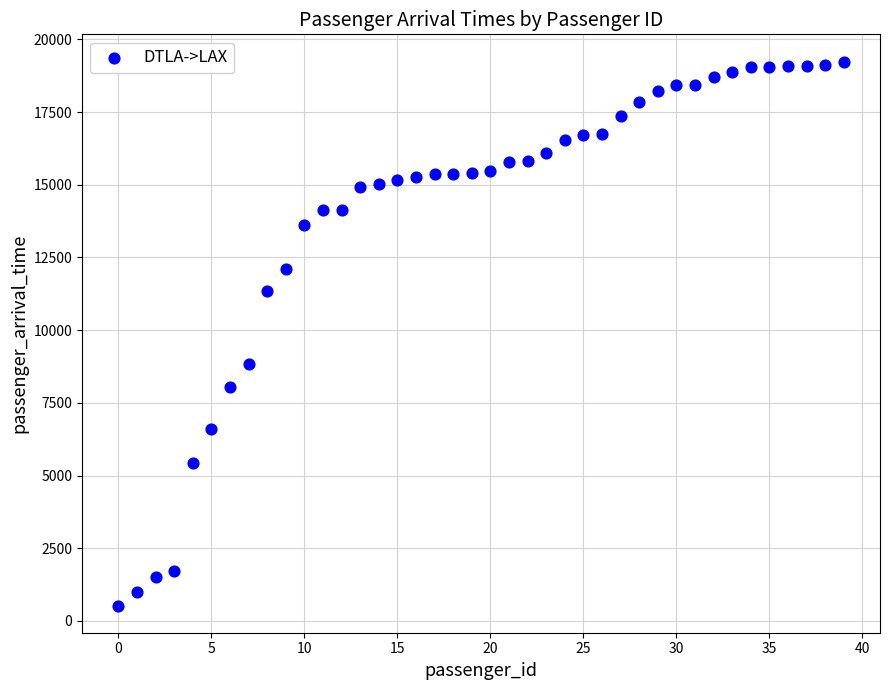

What is the range of Y values (max minus min)?

18707